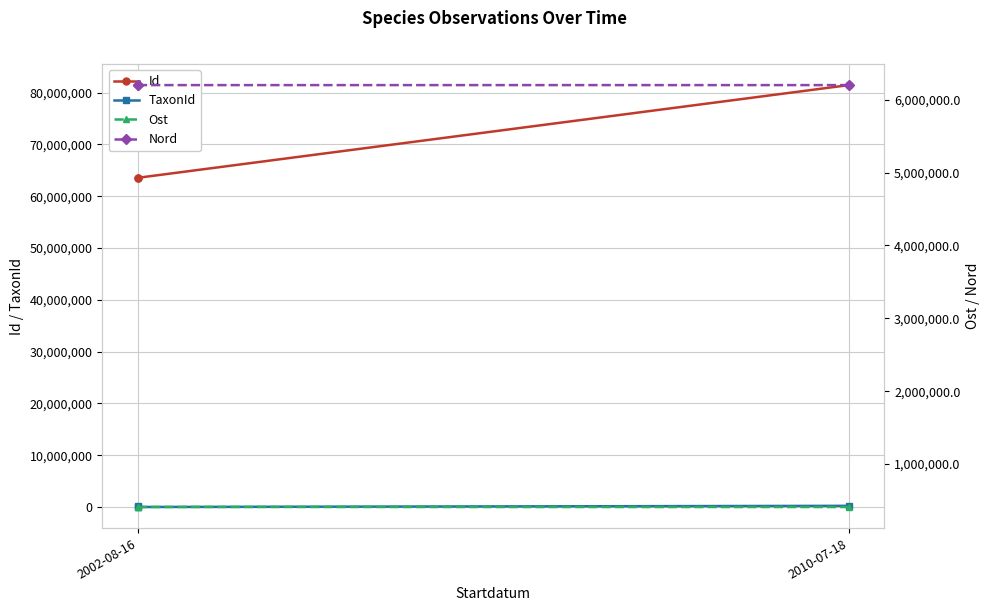

What is the minimum value shown in the chart?

569.0